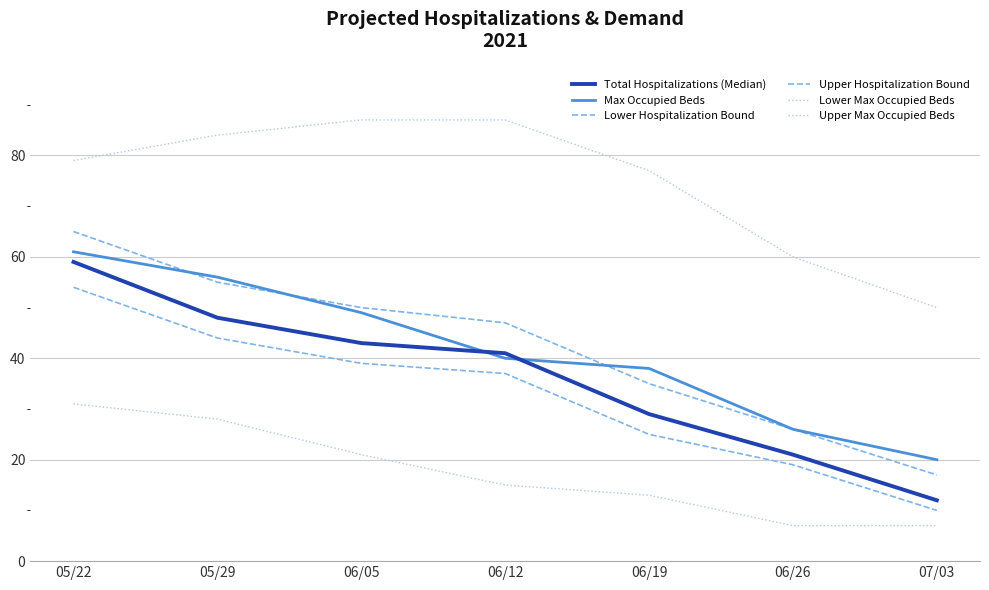

What is the difference between the highest and lowest values at 05/29?

56